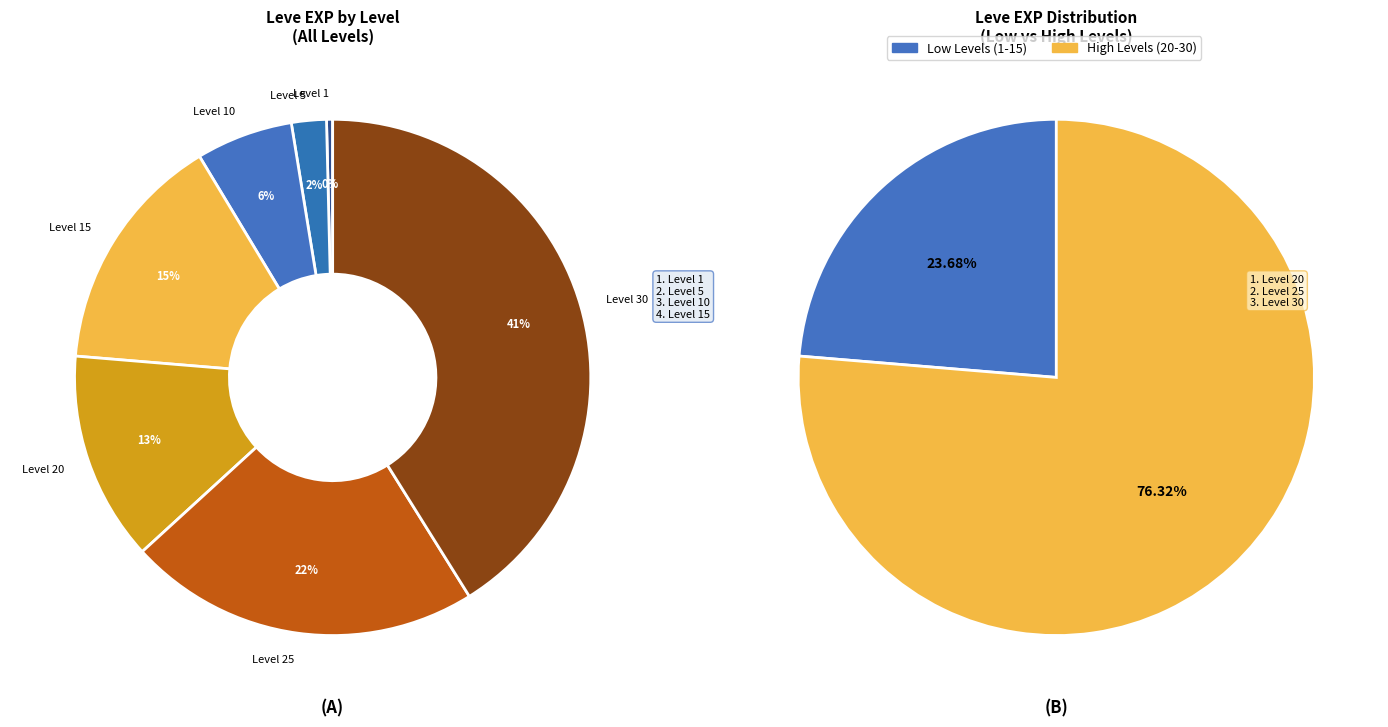

What percentage is the 30 slice, to the nearest percent?

41%